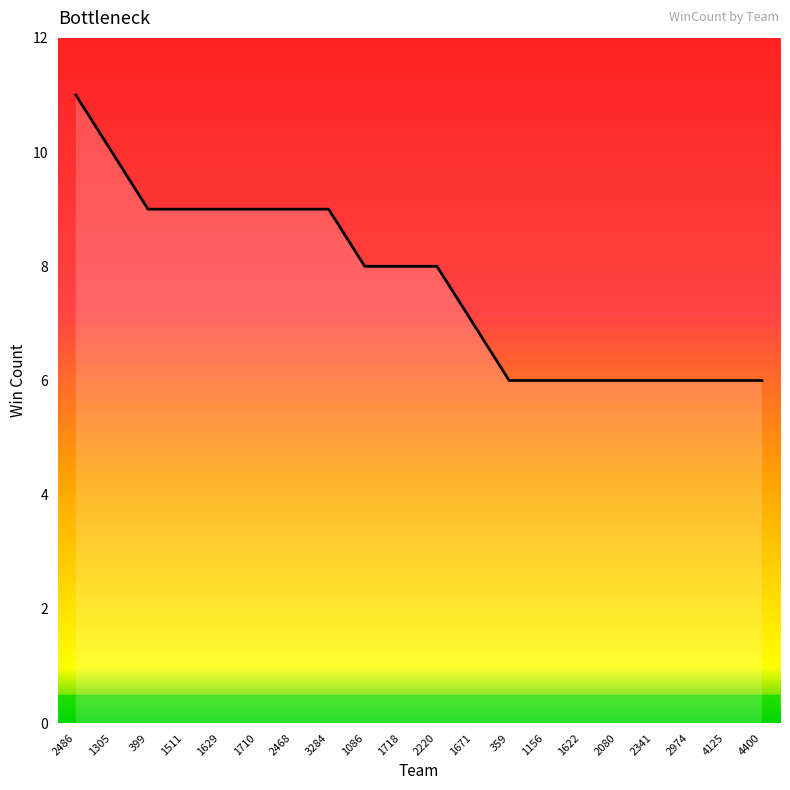

The chart shows a value of 9 at 2468. True or false?

True